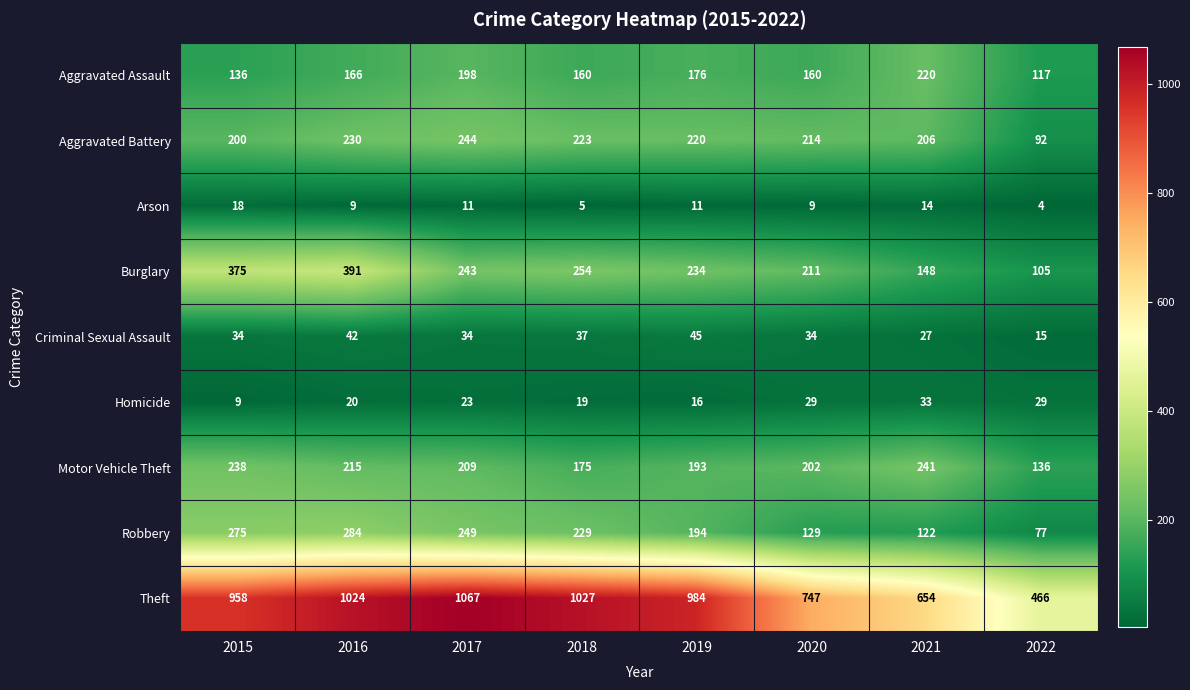

The value of Burglary at 2018 is 254. True or false?

True